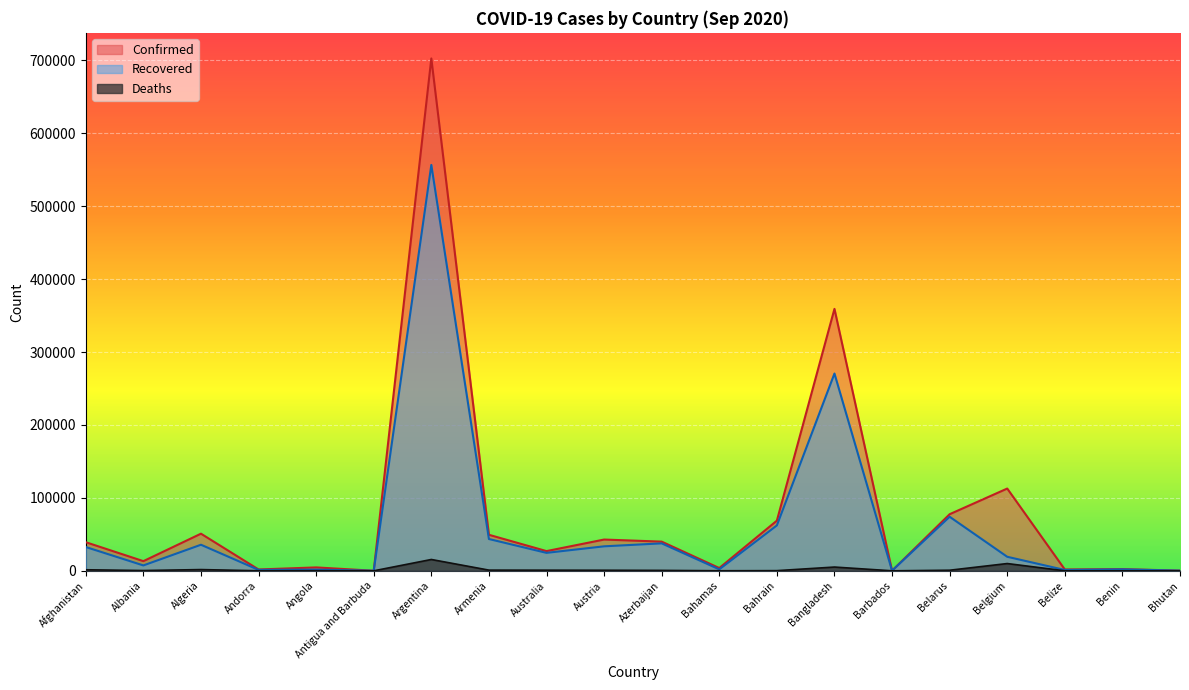

True or false: Recovered and Deaths cross at least once.

False